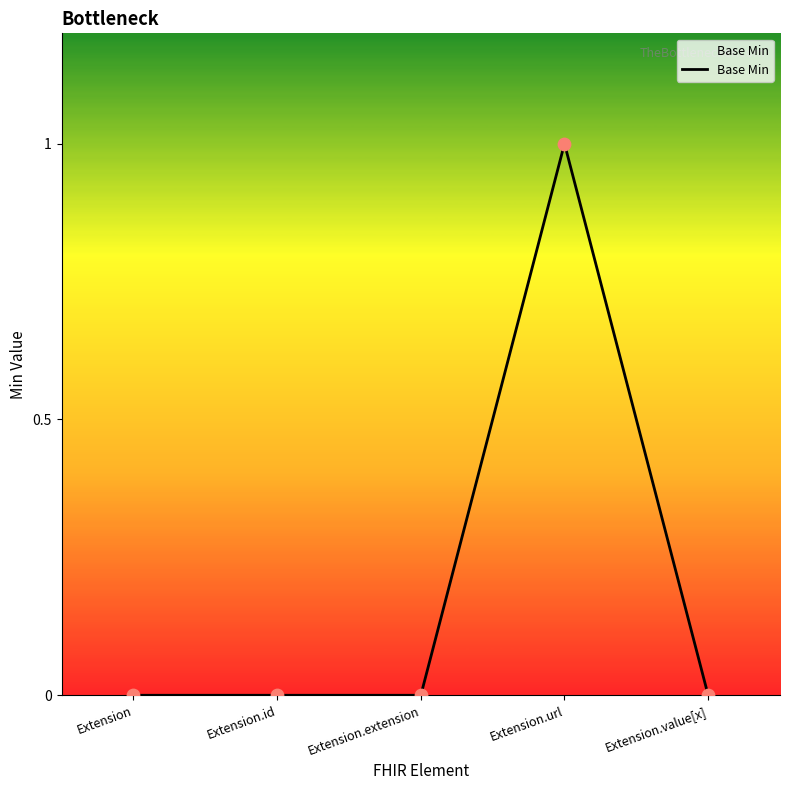

What is the change in value from Extension.extension to Extension.url?

+1